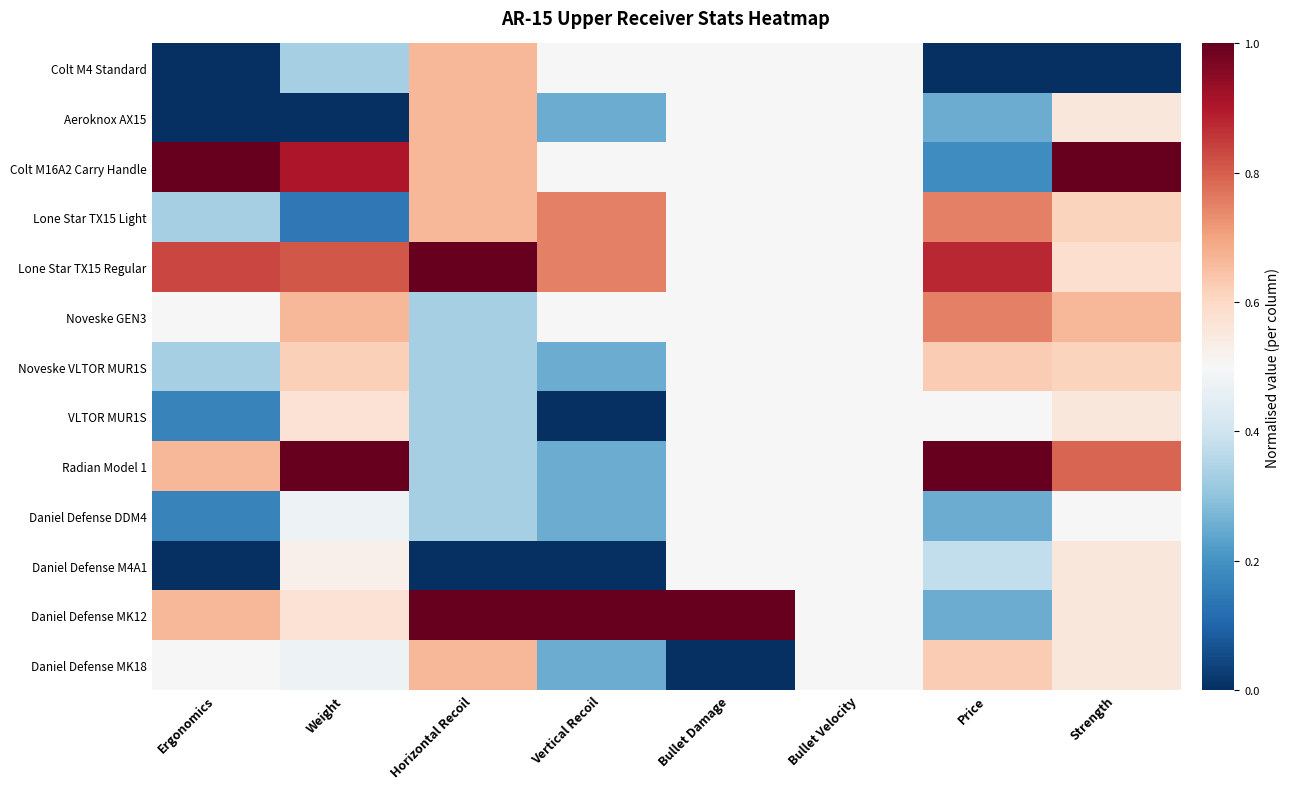

Which category has the highest value across all series?

Ergonomics